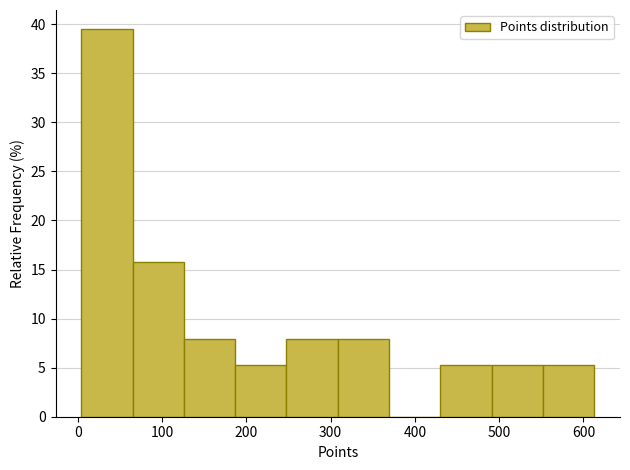

What is the height of the bar covering 550 to 610 on the x-axis? Neither the bar edges nor the heights are printed on the chart, so give them approximately, as read against the axes.

5.5